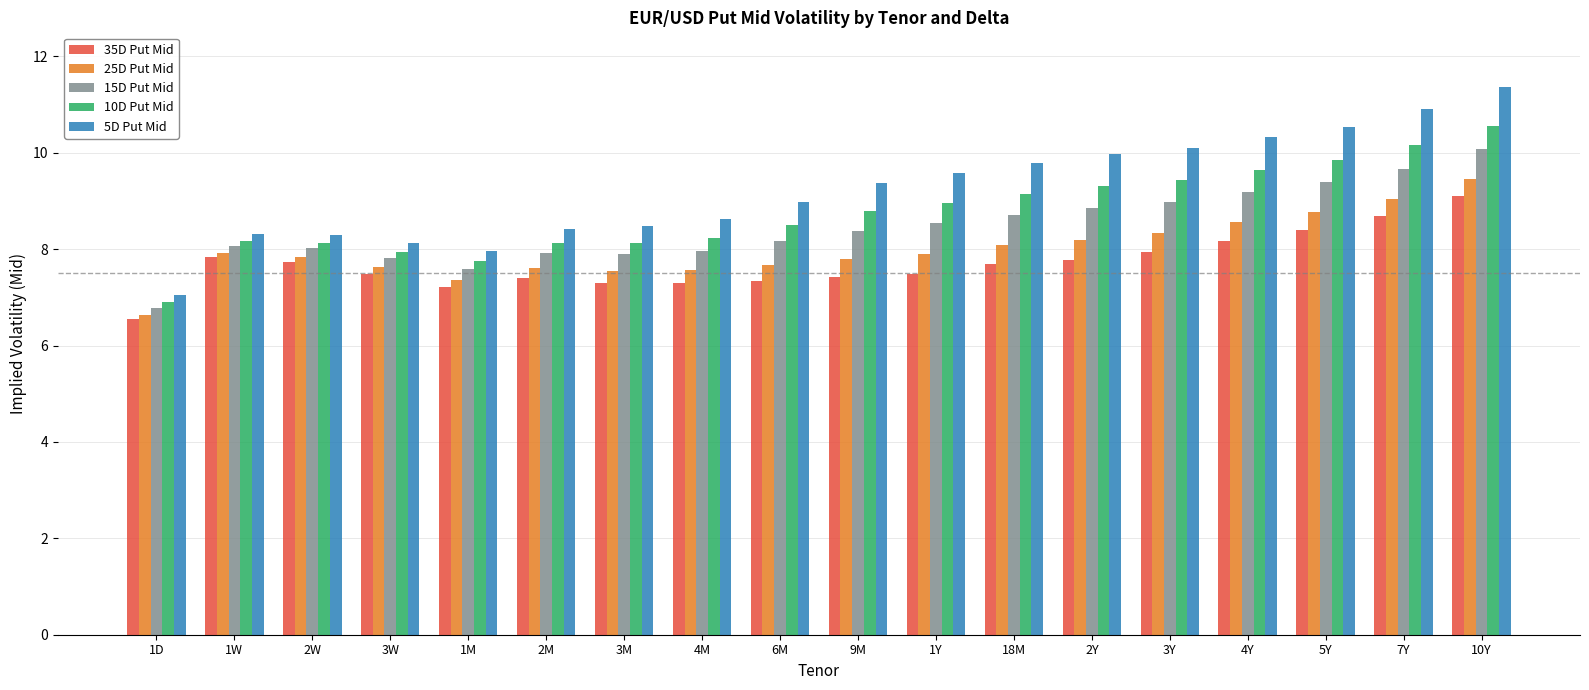

Which label corresponds to the largest value in the chart?

10Y